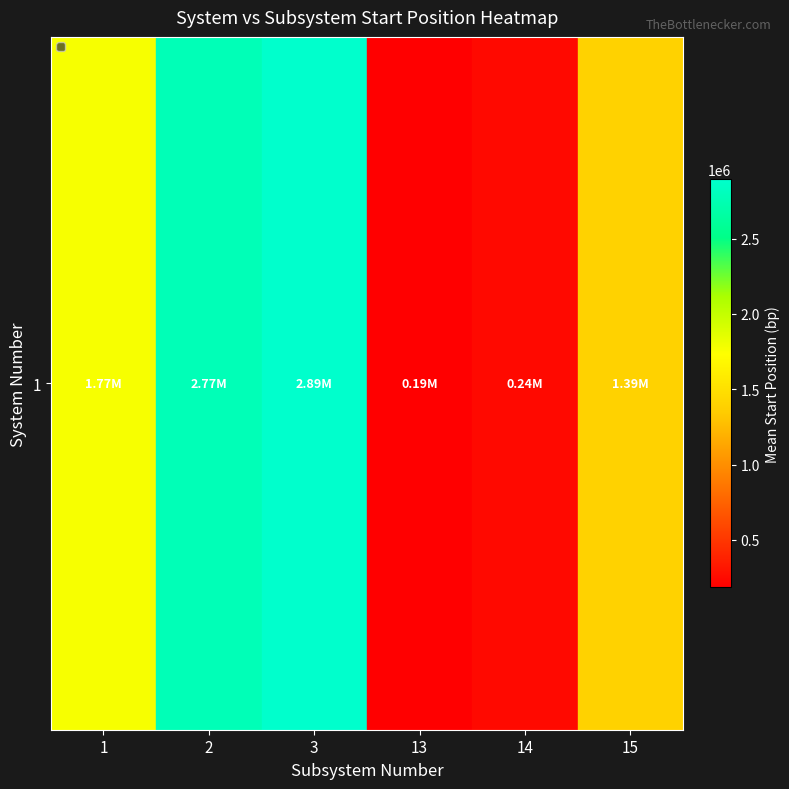

At which label is the value closest to 1539694?

15